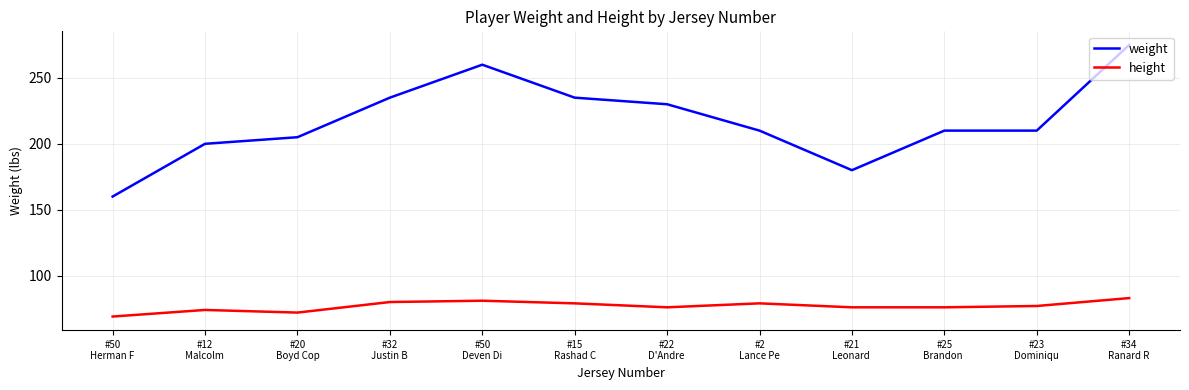

Reading right to left, transcribe all the data shown in this chart.

weight: 275	210	210	180	210	230	235	260	235	205	200	160
height: 83	77	76	76	79	76	79	81	80	72	74	69